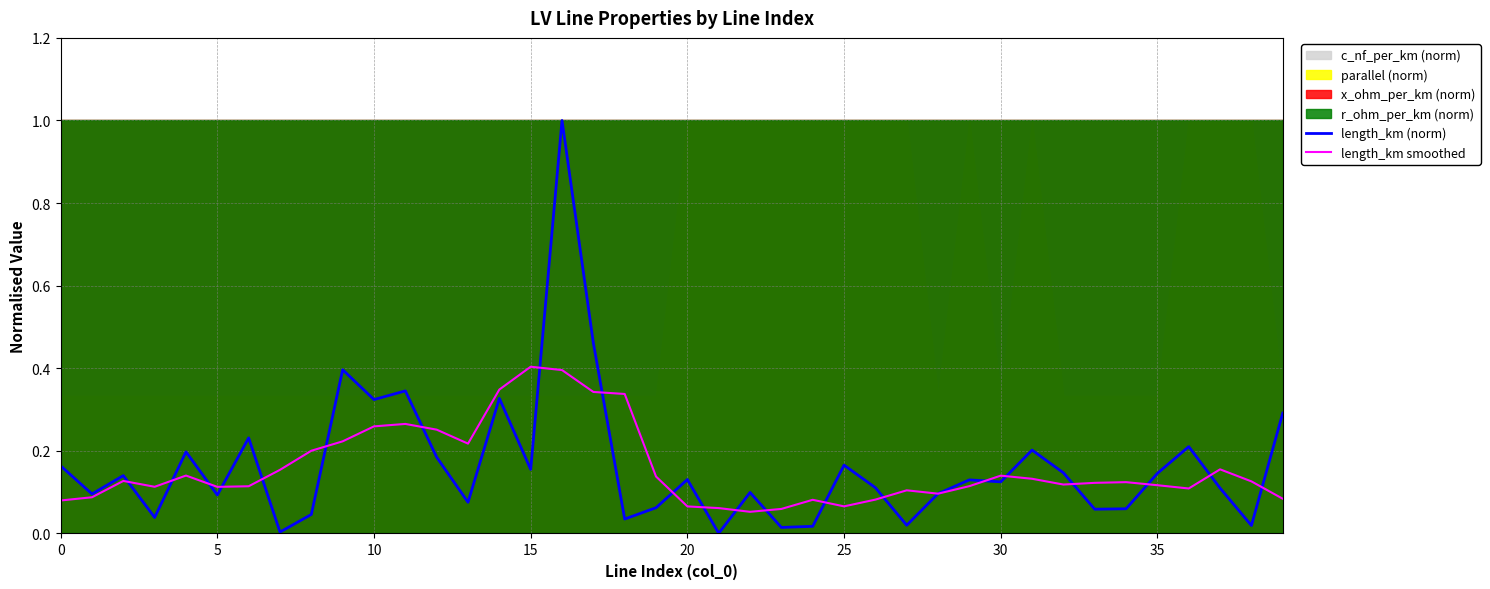

At how many categories does at least one series exceed 0?

40